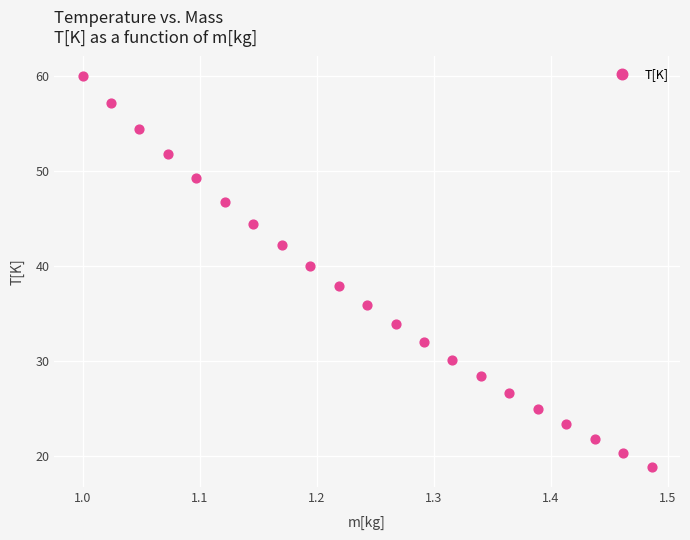

What is the range of Y values (max minus min)?

41.1